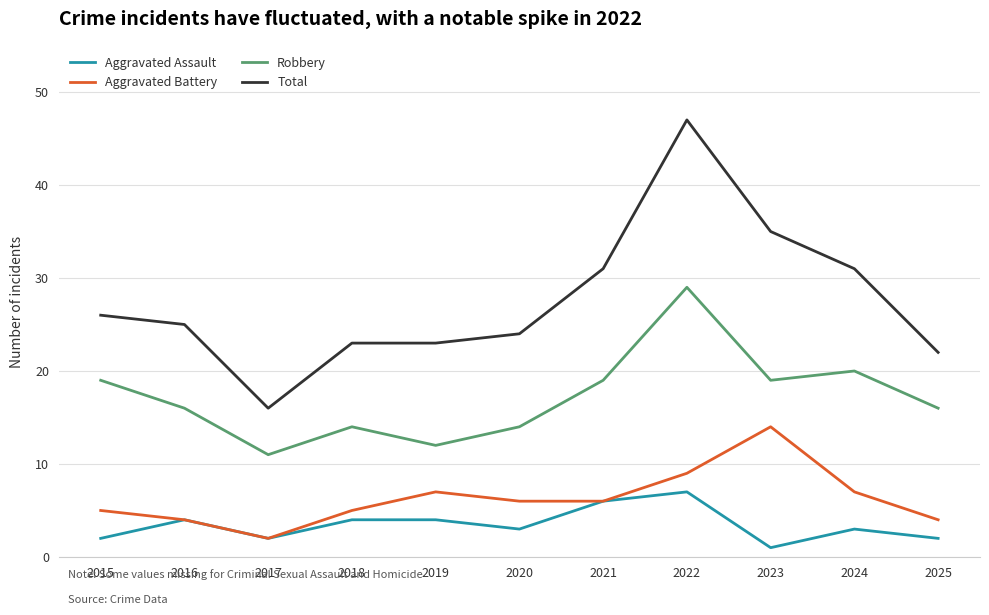

What is the total value across all series at 2018?

46